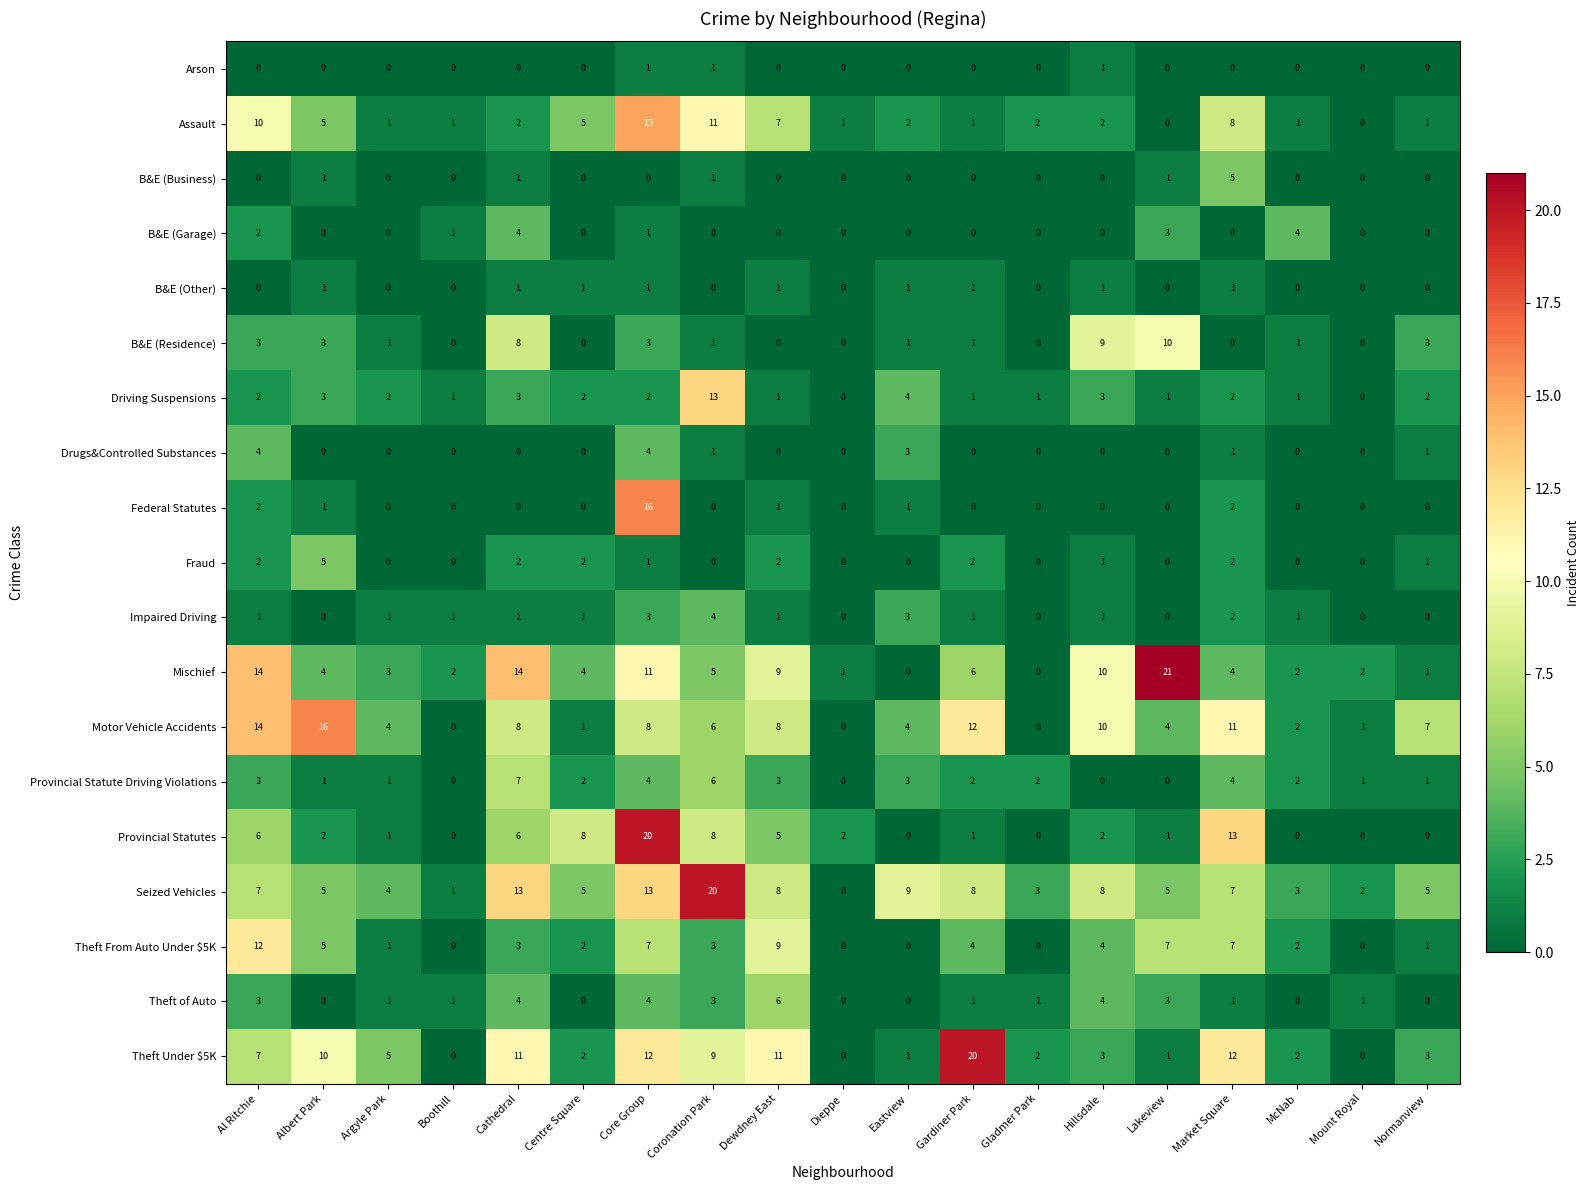

Which category has the highest value across all series?

Lakeview